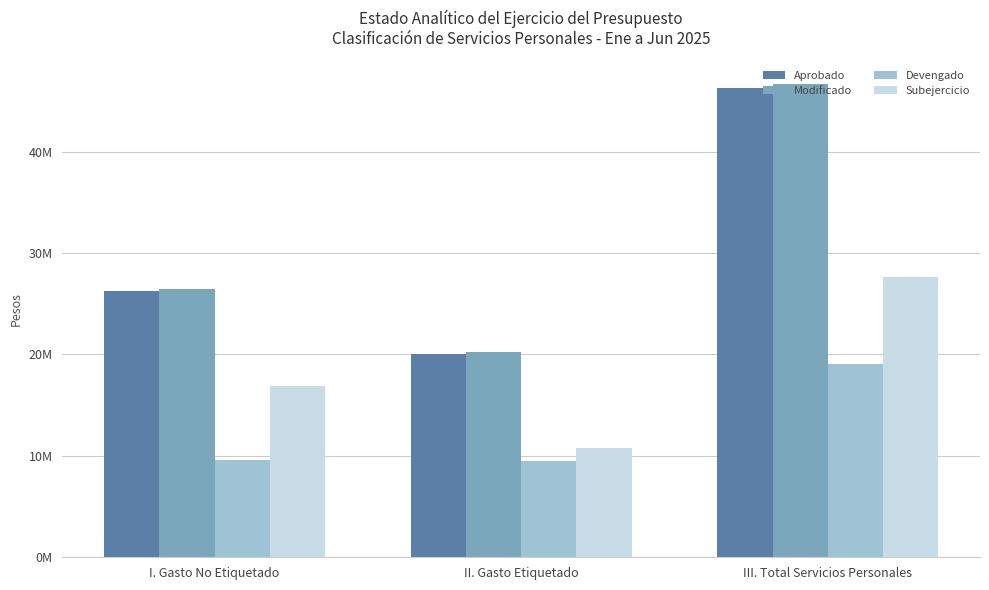

What is the value of the Aprobado bar at the 1st from the left?

26230590.5